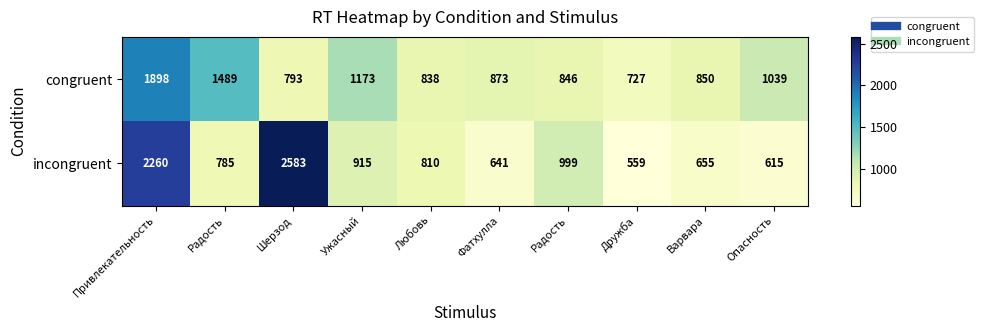

Rank the series by their maximum value, from highest to lowest.

incongruent, congruent